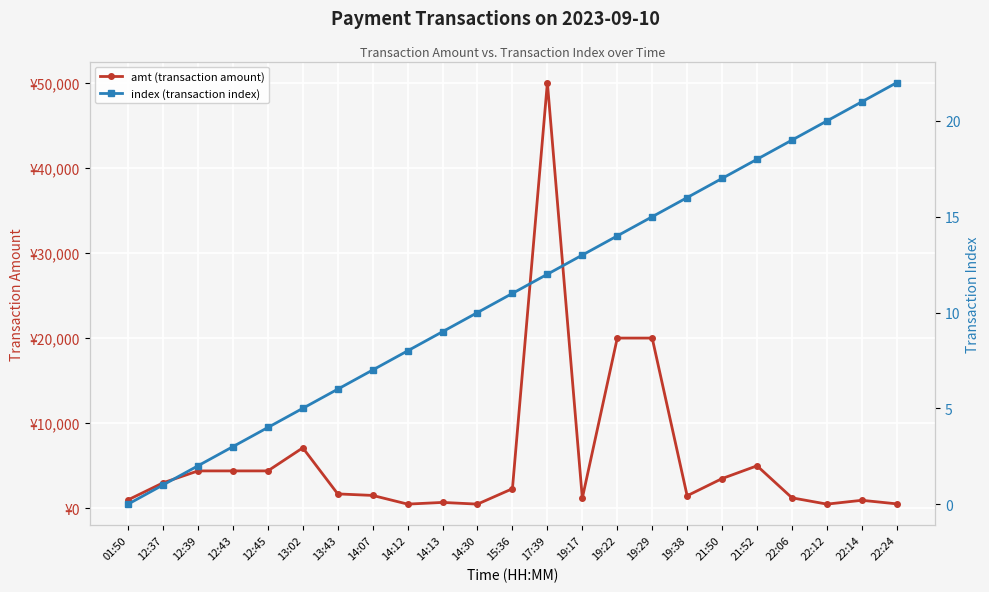

What are all the series names shown in the legend?

amt (transaction amount), index (transaction index)